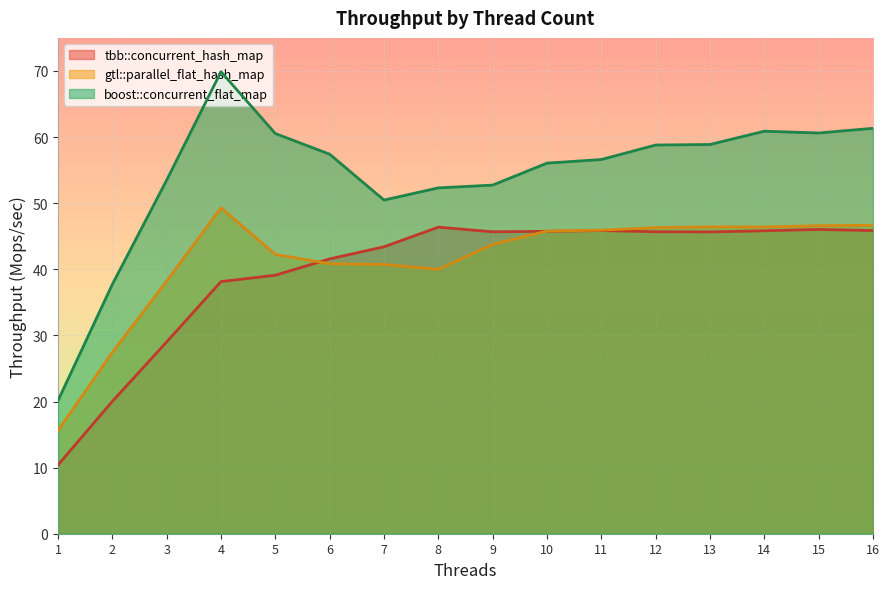

Does the chart display data point markers on the line(s)?

No